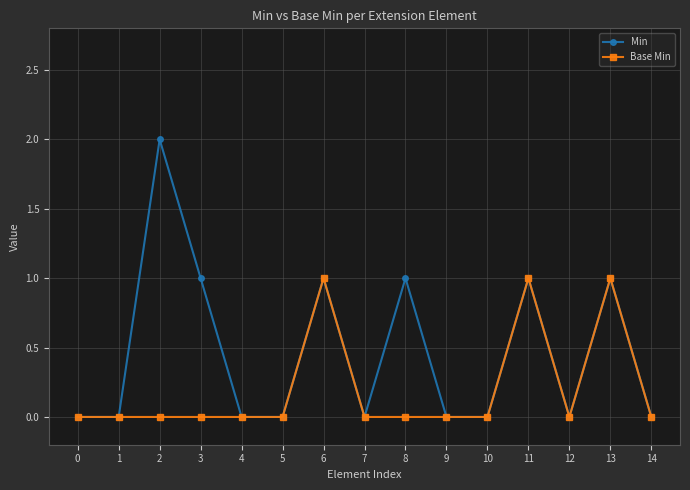

Which series changed the most between 8 and 10?

Min